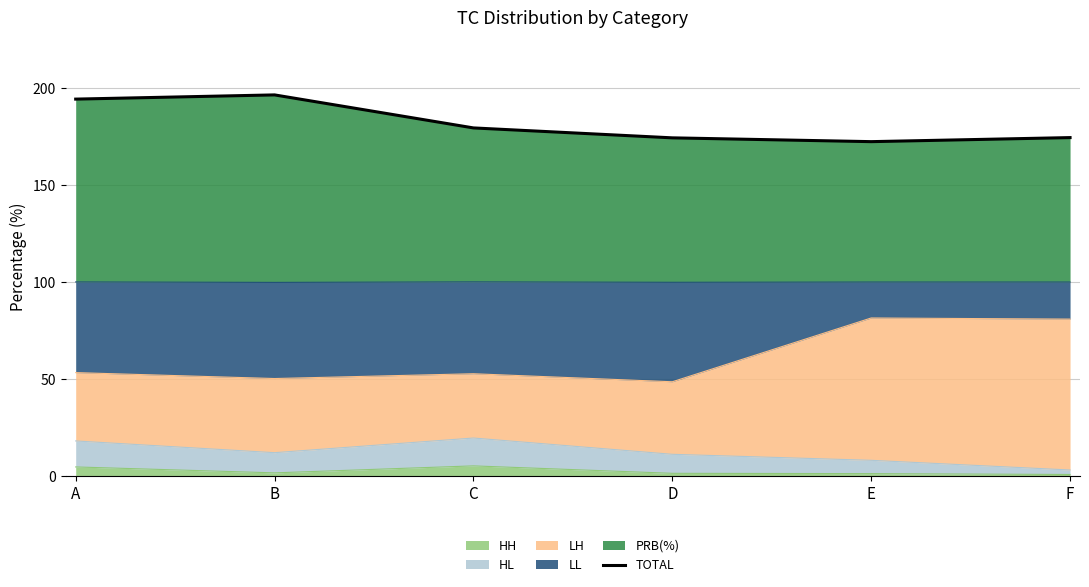

Approximately how many times larger is the value at B compared to C?

1.1